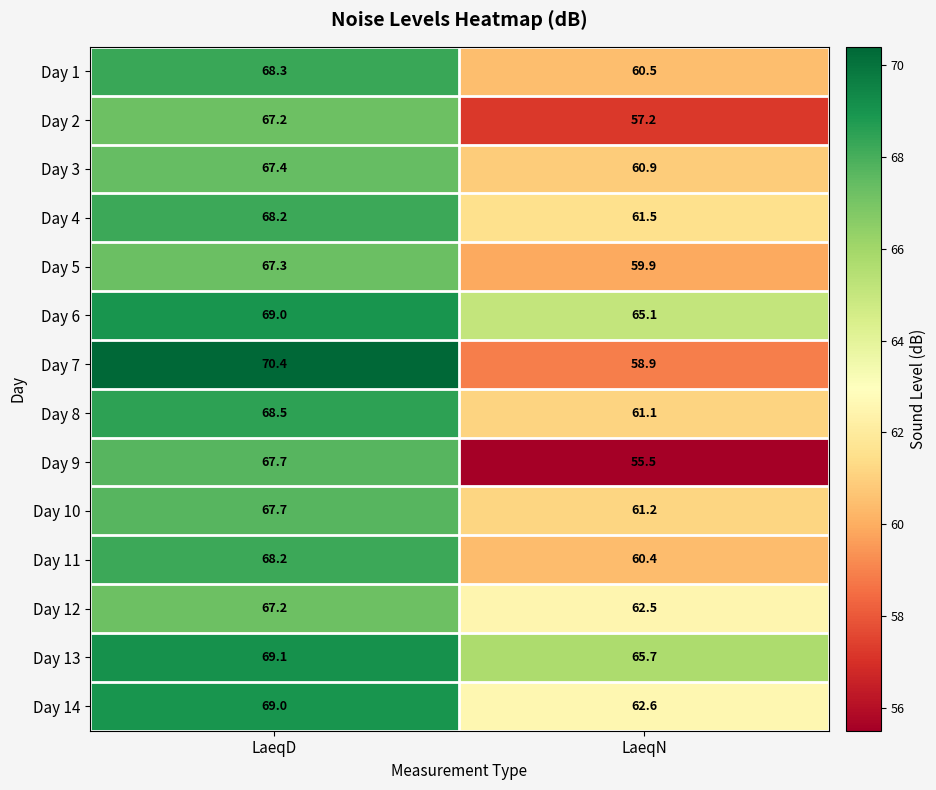

At which category does the chart reach its peak across all series?

LaeqD